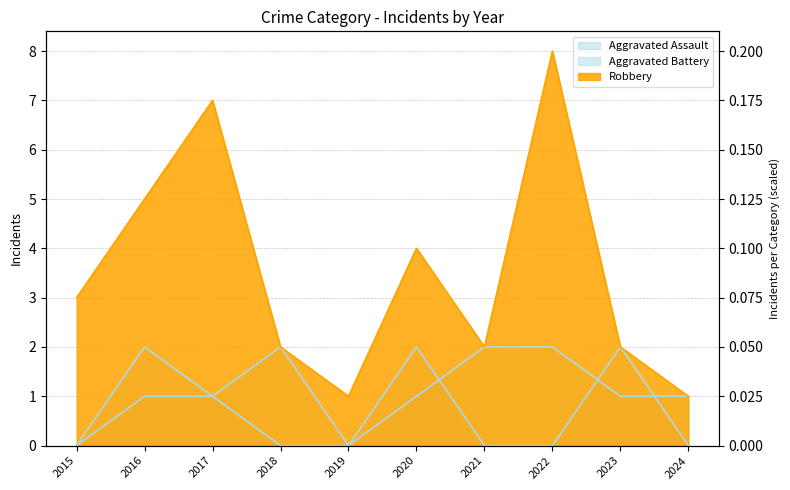

Which series has the largest range (max minus min)?

Robbery